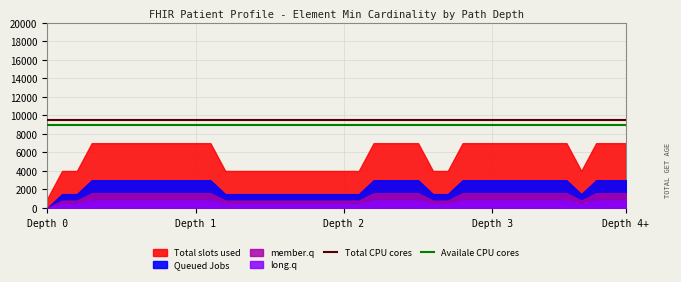

What is the average value of the Total CPU cores series?

9500